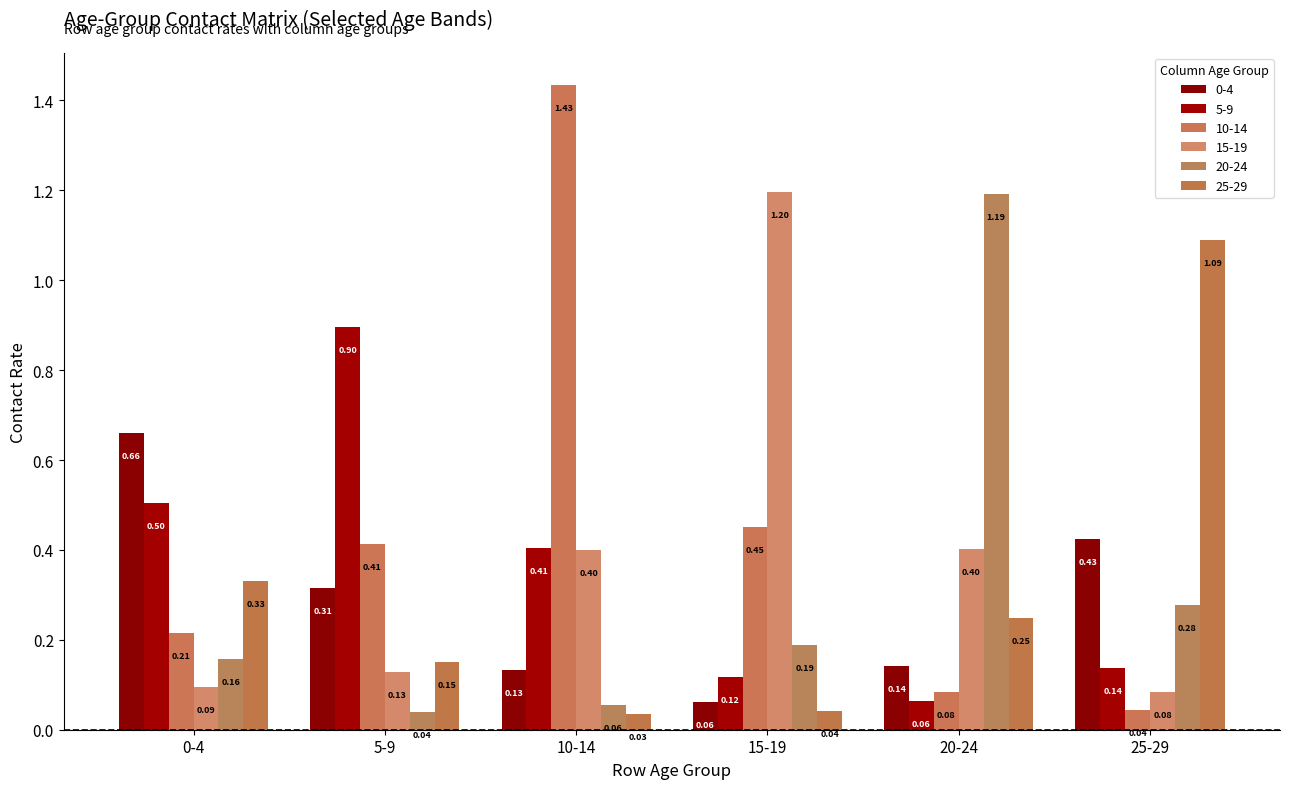

Count the number of data series in this chart.

6